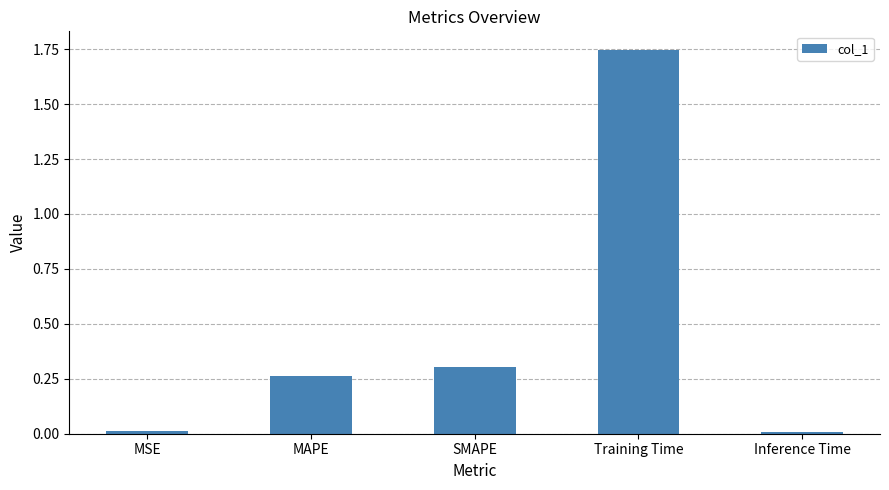

The chart shows a value of 0.0 at MSE. True or false?

True